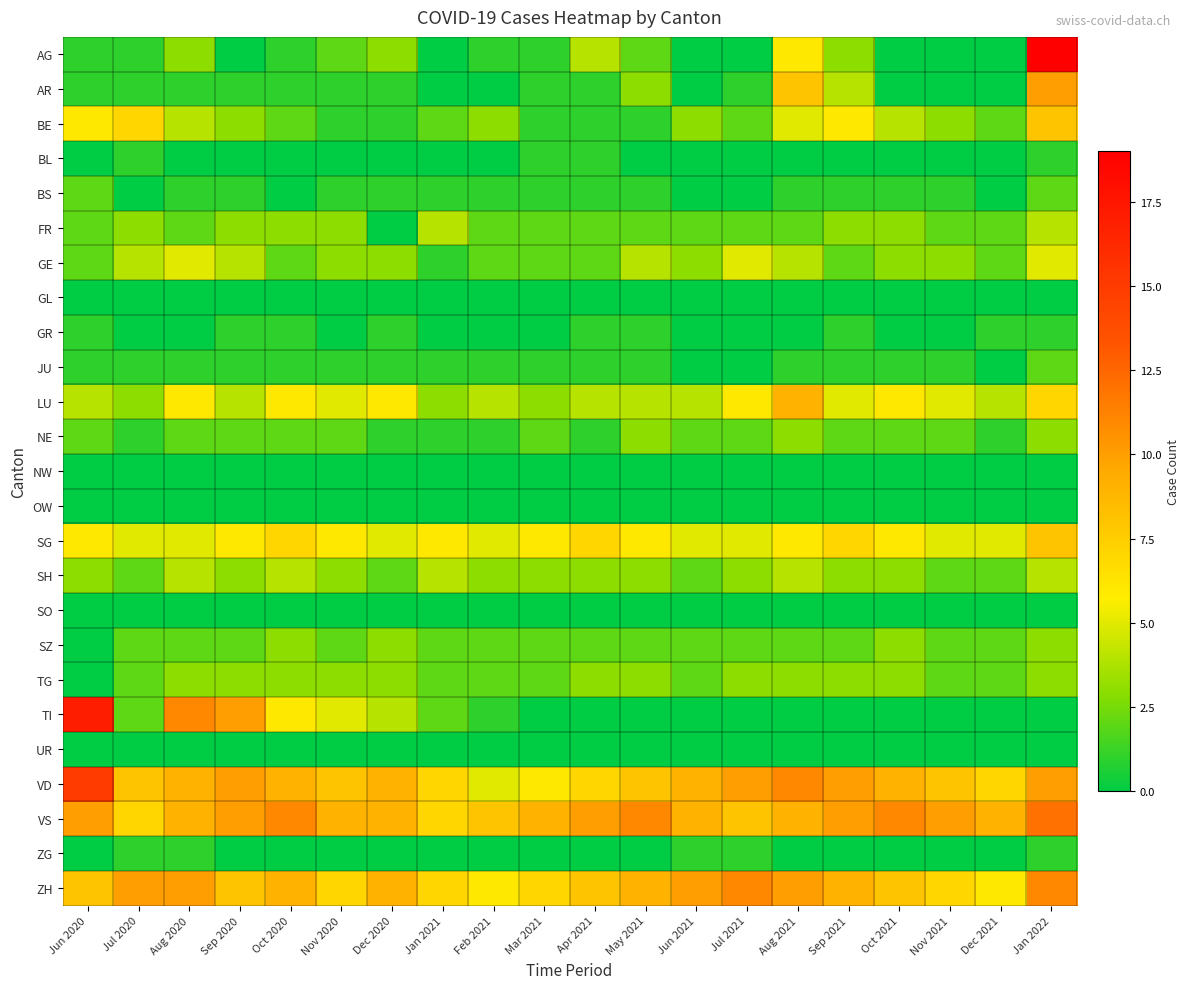

At which category is the sum across all series the highest?

Jan 2022